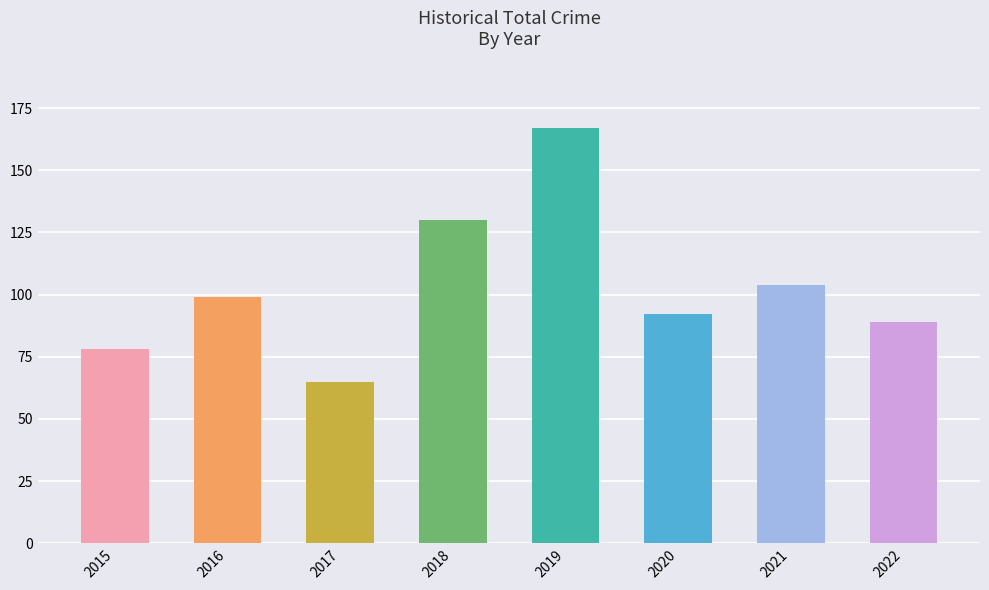

What is the average value?

103